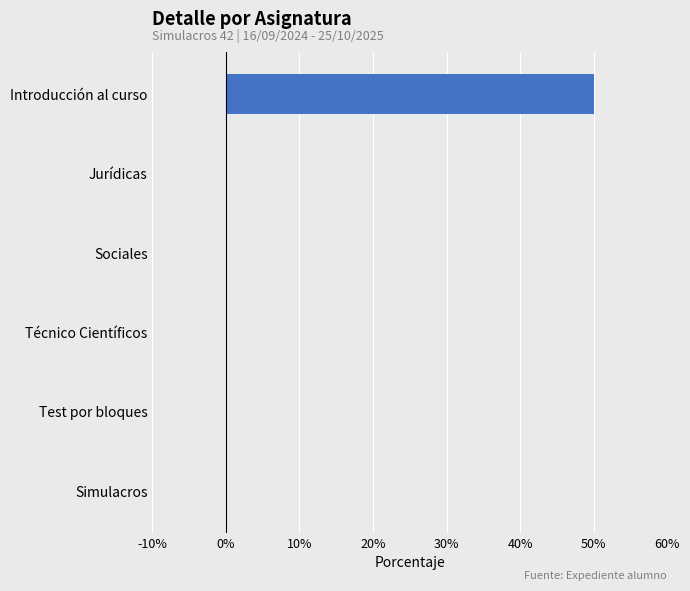

What is the maximum value shown in the chart?

50